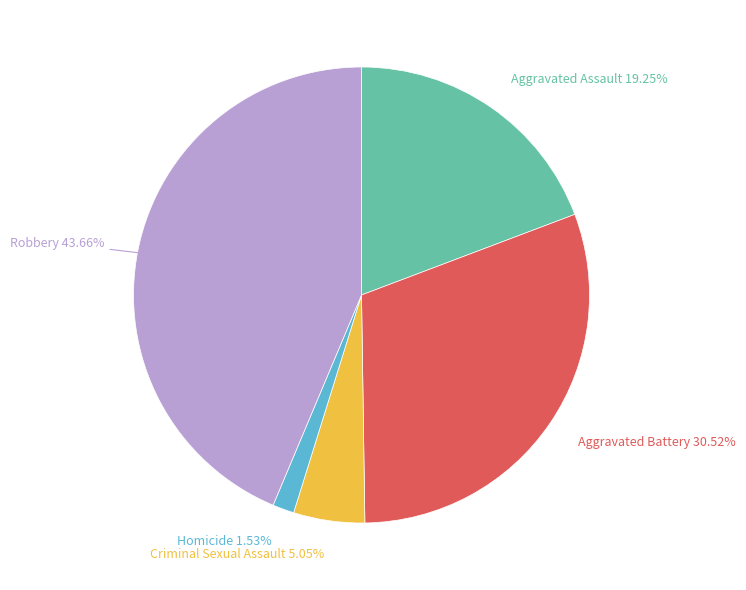

How many slices are in this pie chart?

5